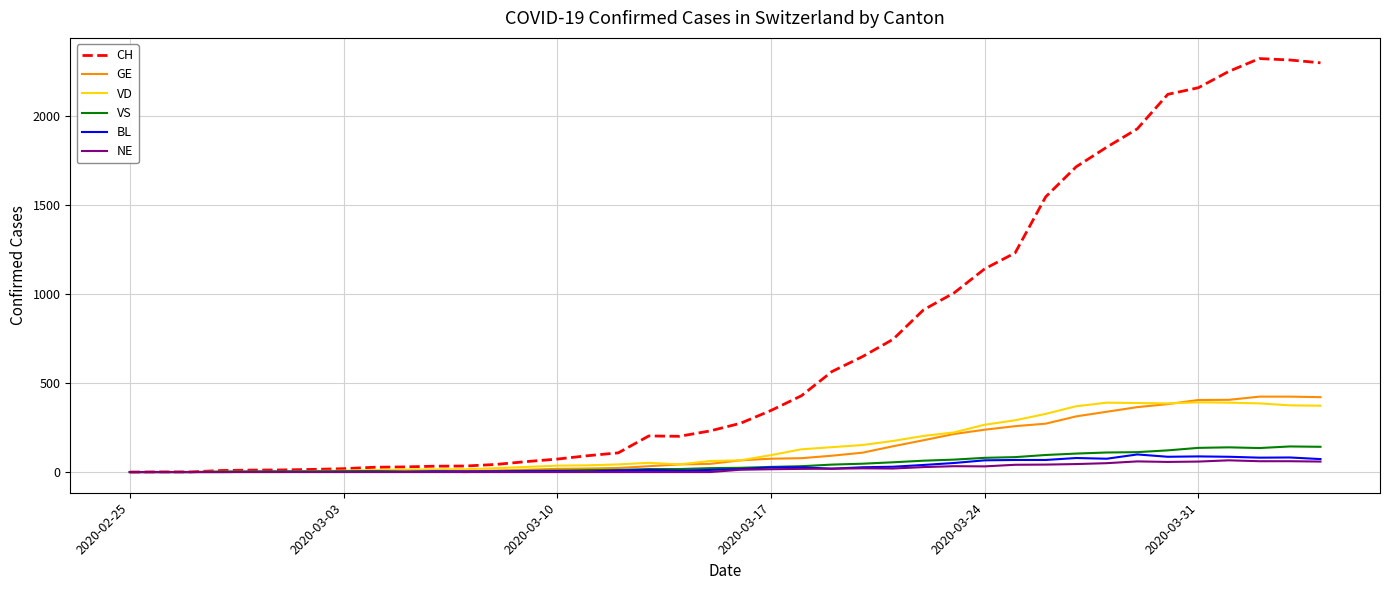

What is the difference between the second highest and second lowest values in the CH series?

2315